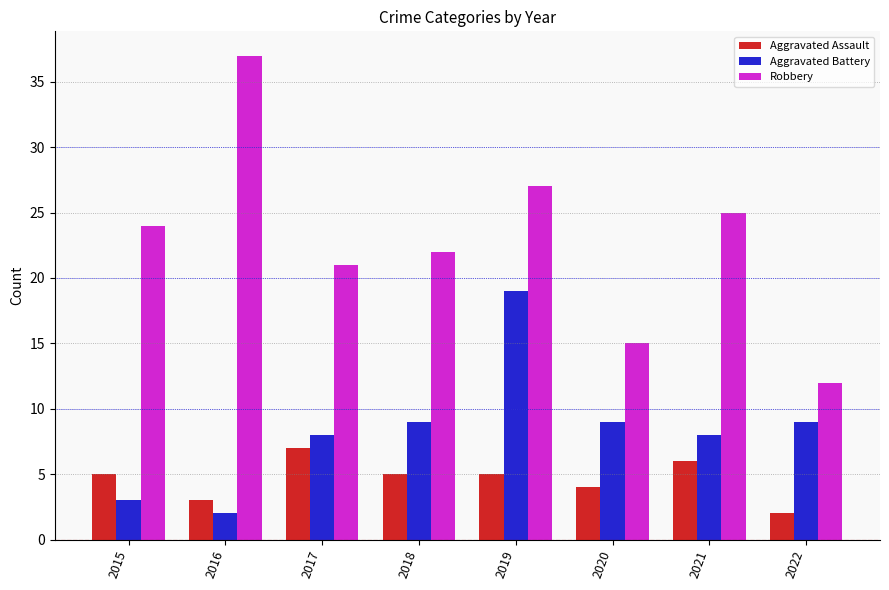

Reading left to right, list all the values displayed in this chart.

Aggravated Assault: 5	3	7	5	5	4	6	2
Aggravated Battery: 3	2	8	9	19	9	8	9
Robbery: 24	37	21	22	27	15	25	12